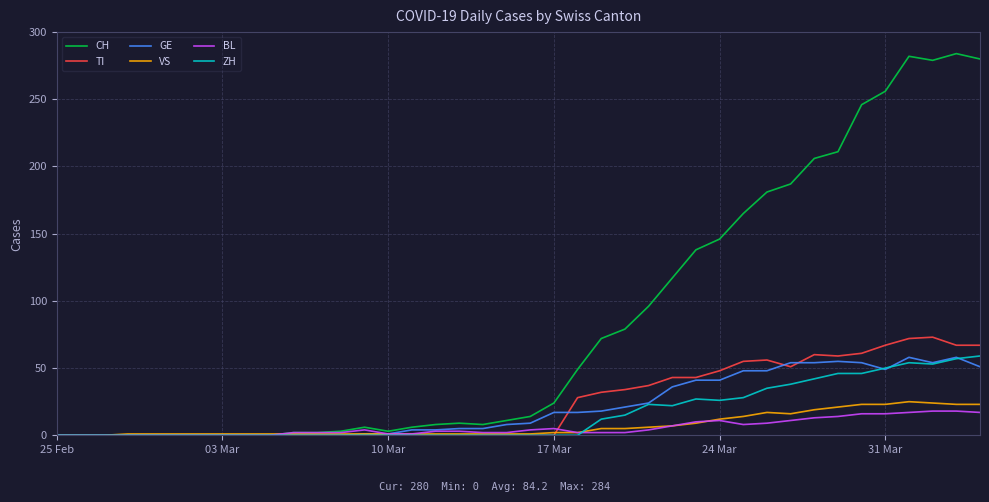

What is the maximum value shown in the chart?

284